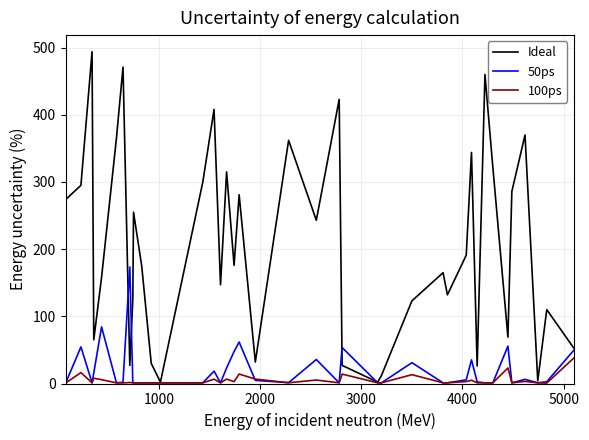

Which series has the largest range (max minus min)?

Ideal